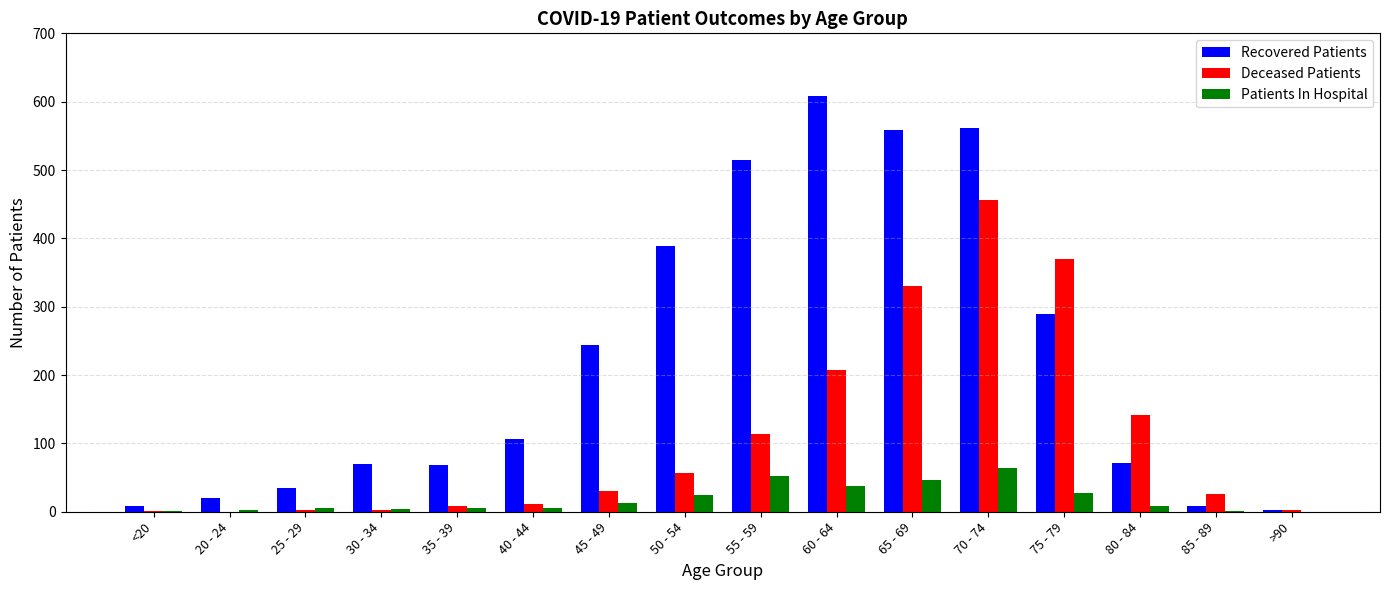

Which series has the widest spread of values?

Recovered Patients